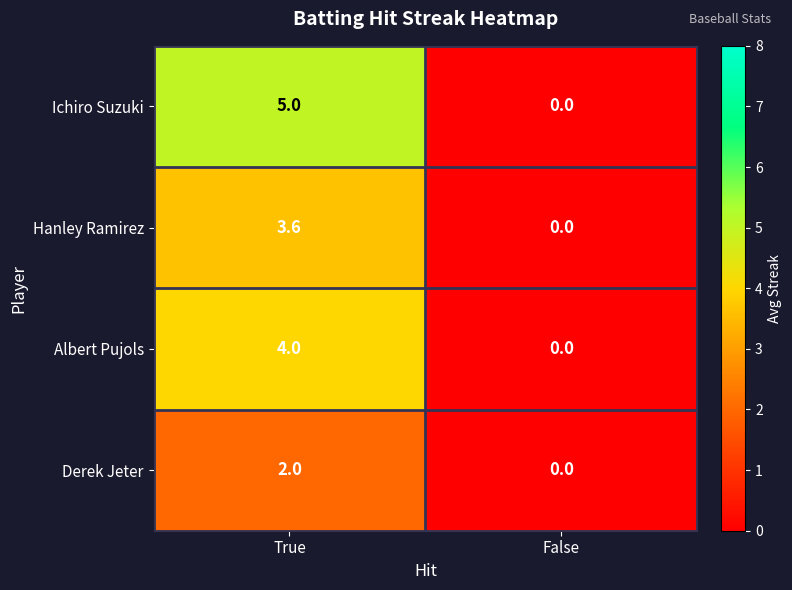

True or false: Ichiro Suzuki has a value of 0.0 at False.

True